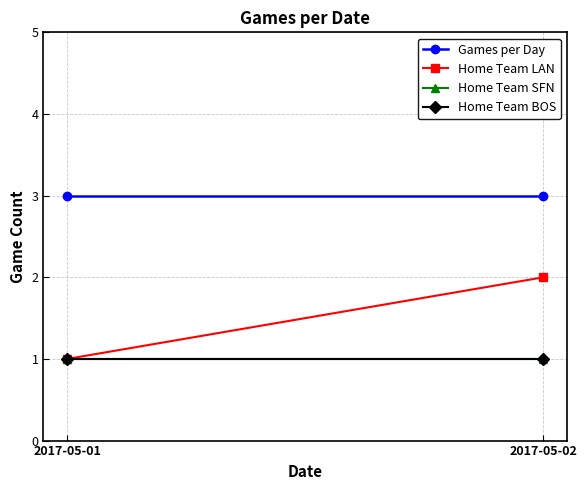

Which has a higher value, 2017-05-01 or 2017-05-02?

2017-05-01